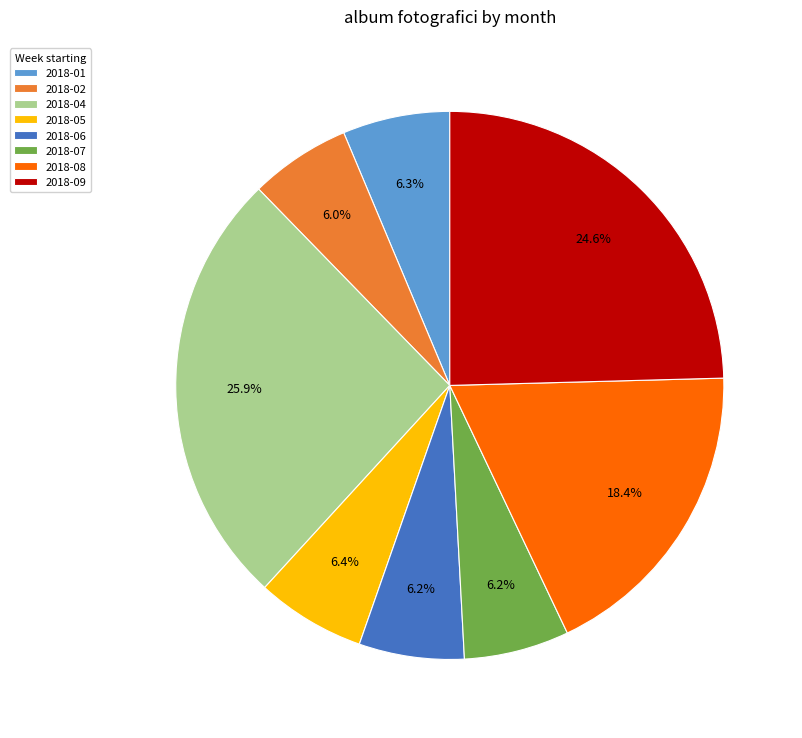

Which category has the biggest portion of the pie?

2018-04